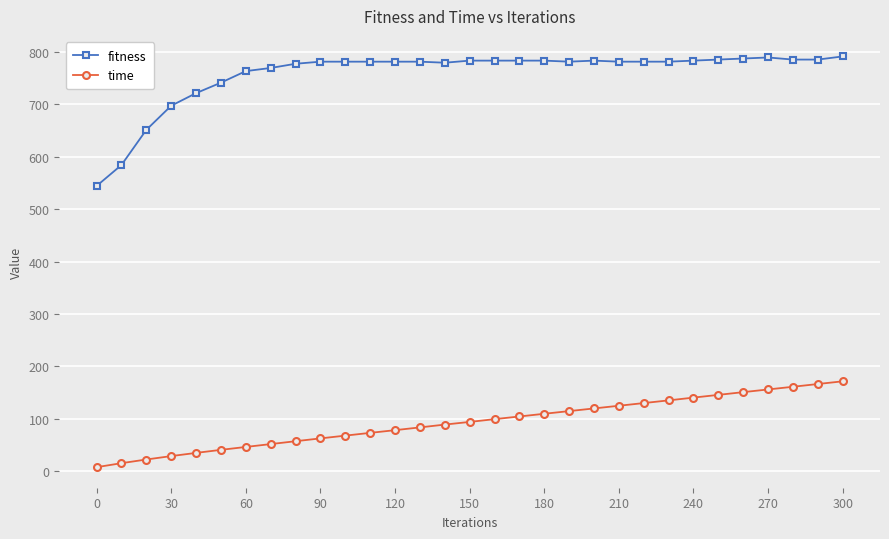

Which series has the largest range (max minus min)?

fitness